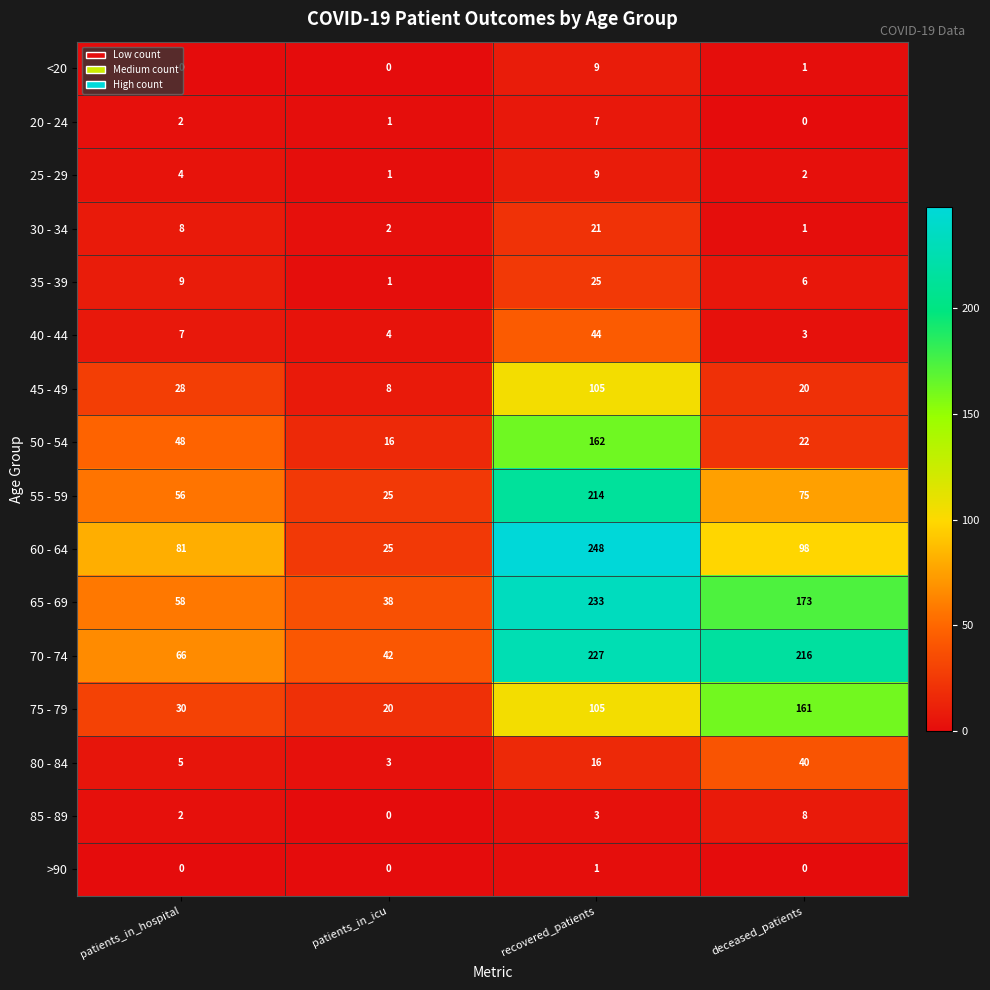

At how many categories does at least one series exceed 63?

3